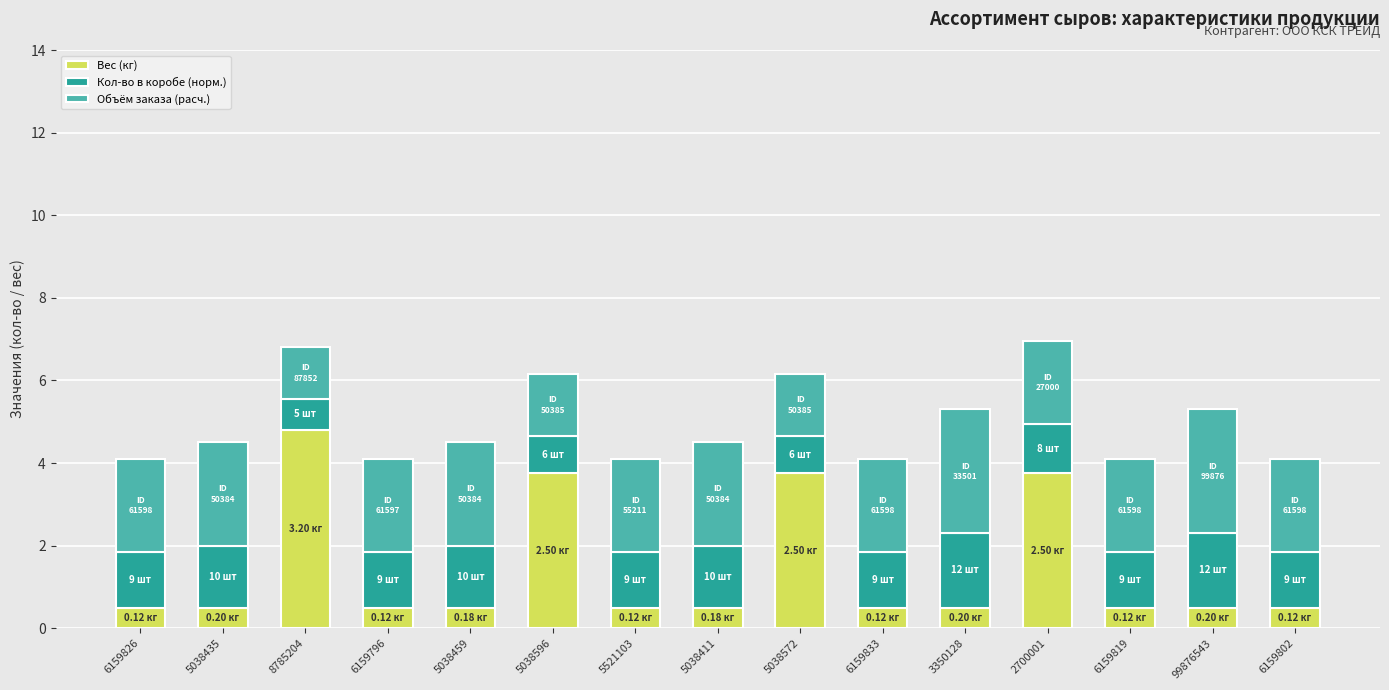

What is the total value across all series at 6159833?

4.1